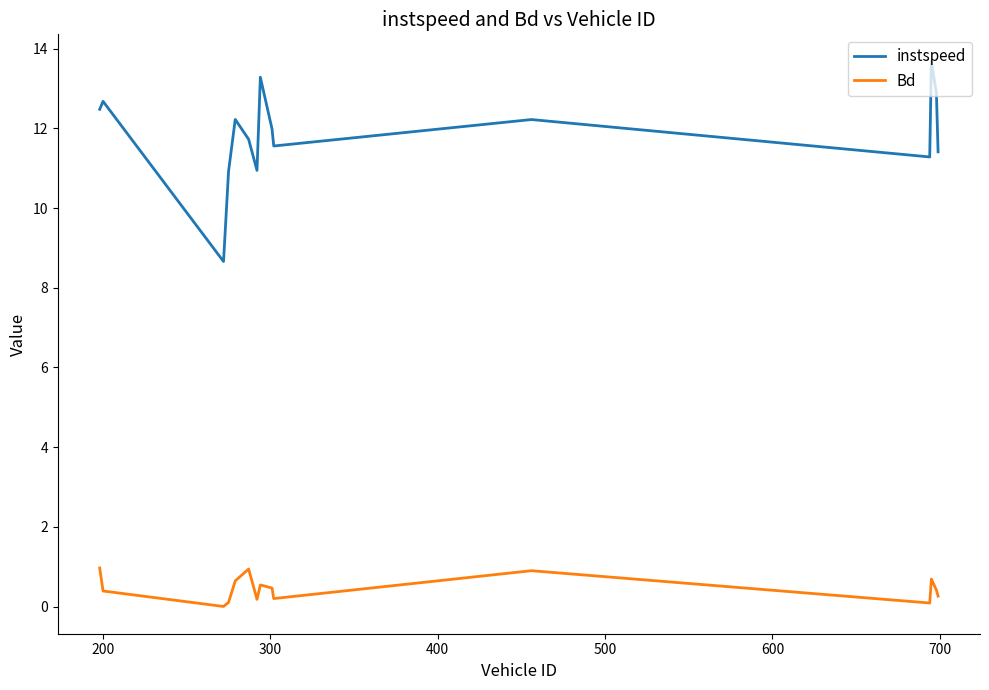

Does the chart display data point markers on the line(s)?

No